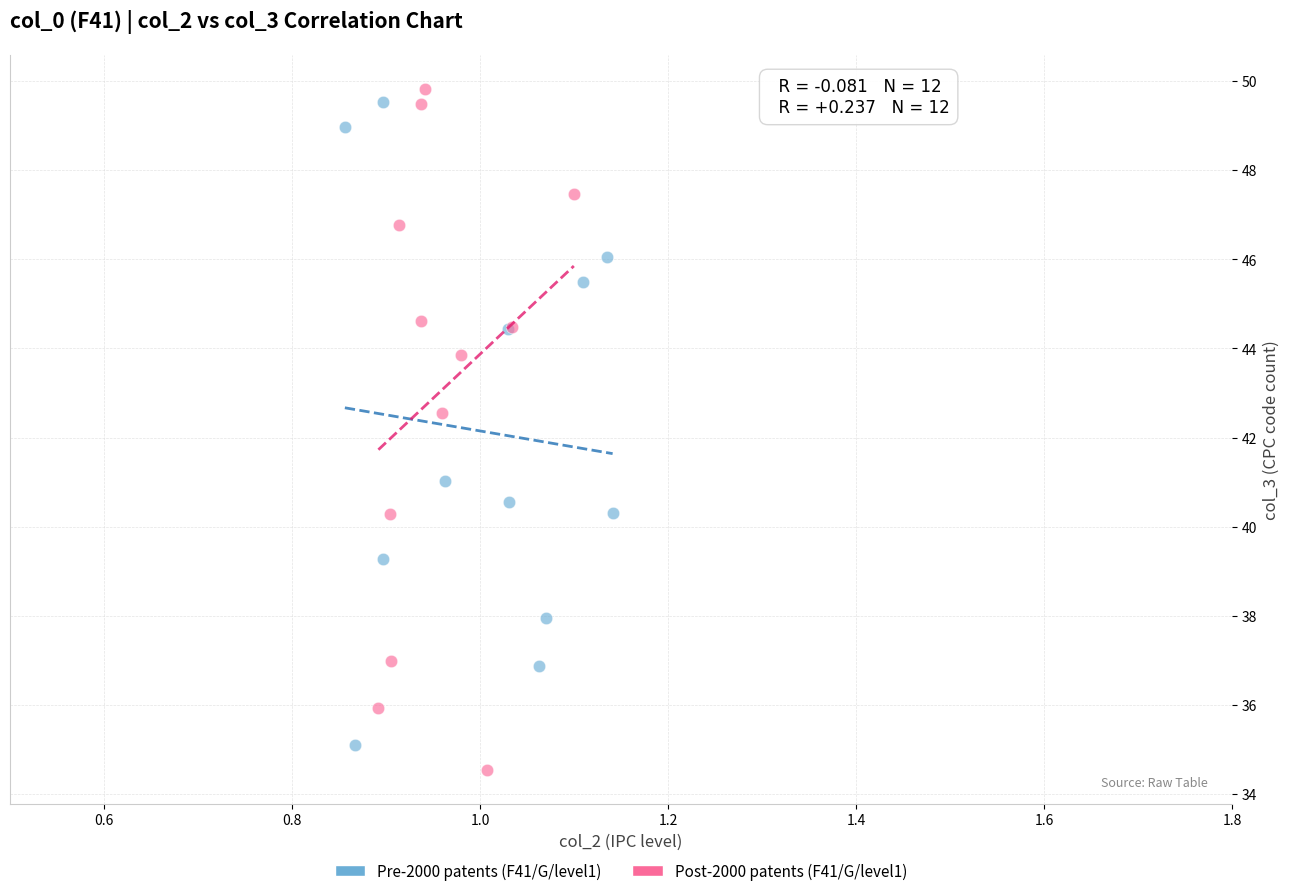

Which series reaches the minimum Y coordinate?

Post-2000 patents (F41/G/level1)